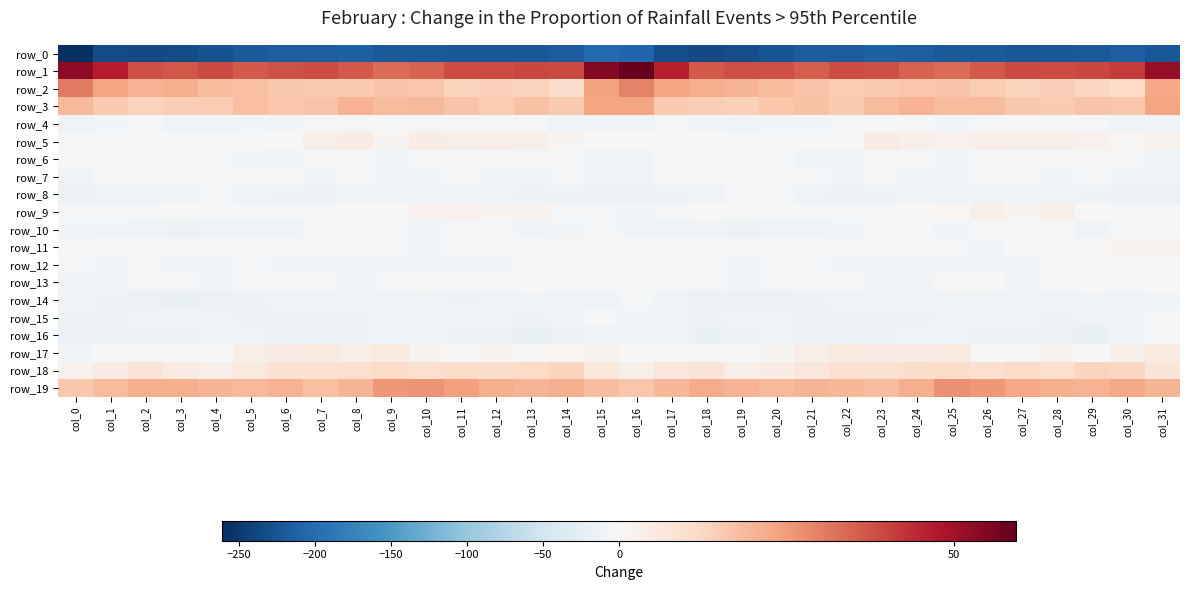

The row_16 series shows -24.6 at col_3. True or false?

False